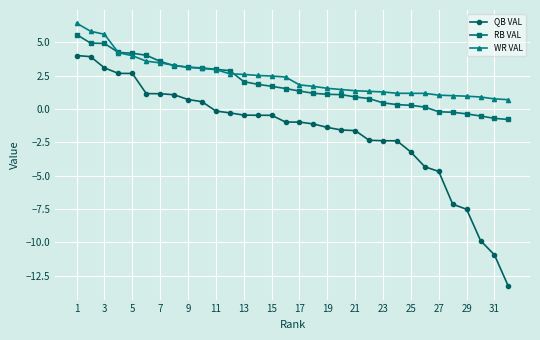

True or false: QB VAL and WR VAL cross at least once.

False